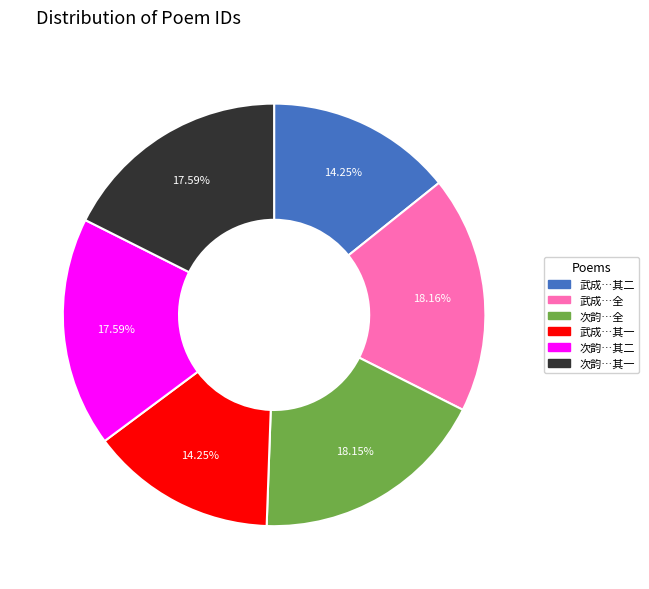

How many segments does this pie chart have?

6